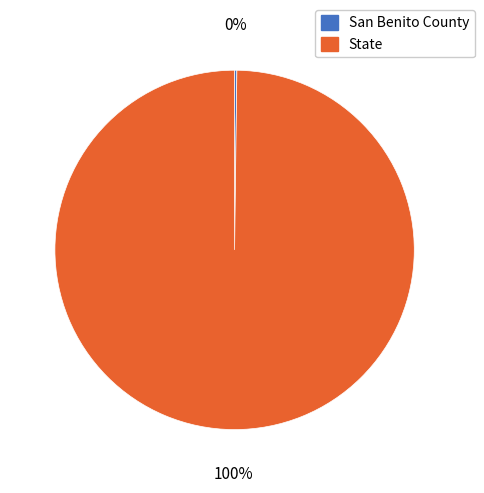

What is the largest slice in the pie chart?

State